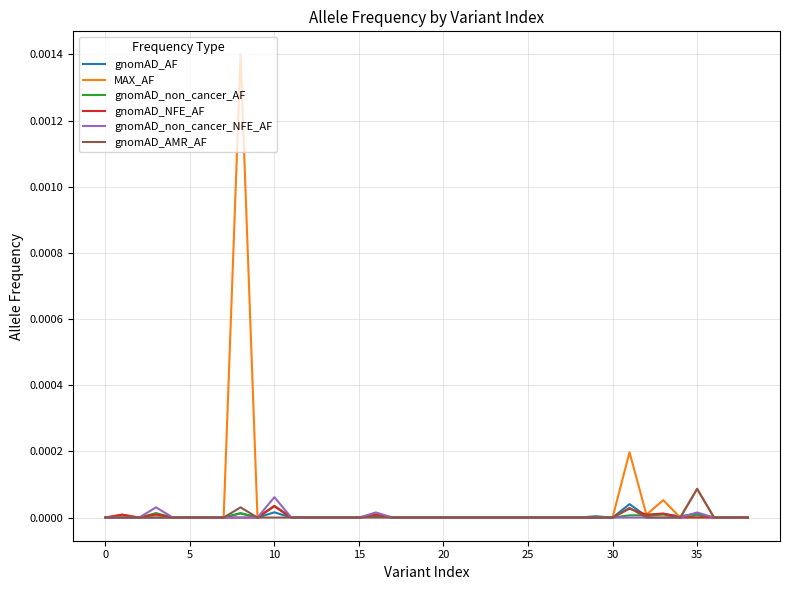

How many lines are shown in the chart?

6